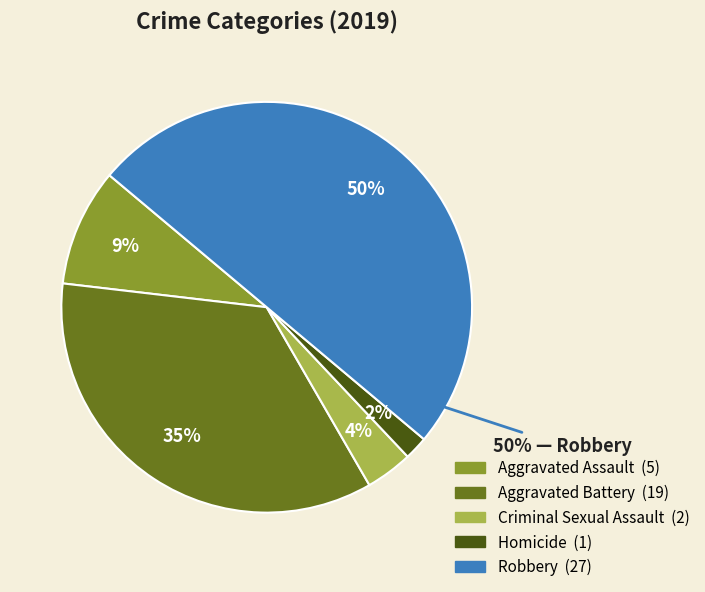

True or false: Homicide accounts for 2% of the total.

True